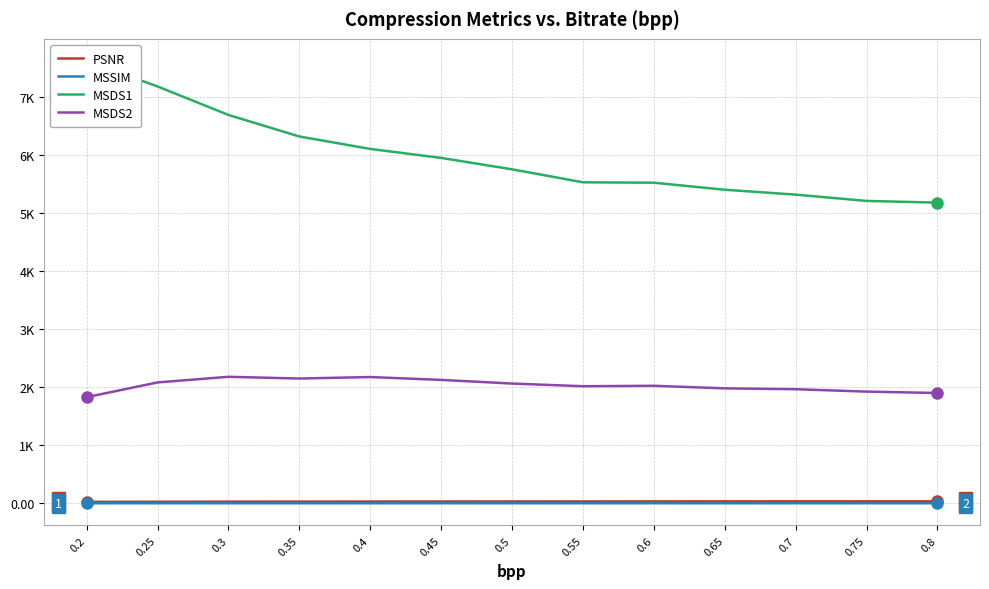

The PSNR series shows 30.1 at 0.4. True or false?

True